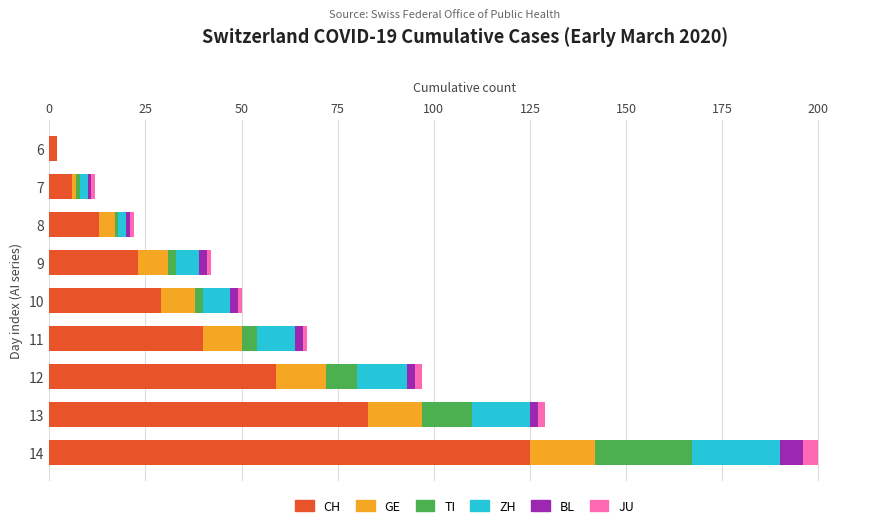

What is the maximum value for CH?

125